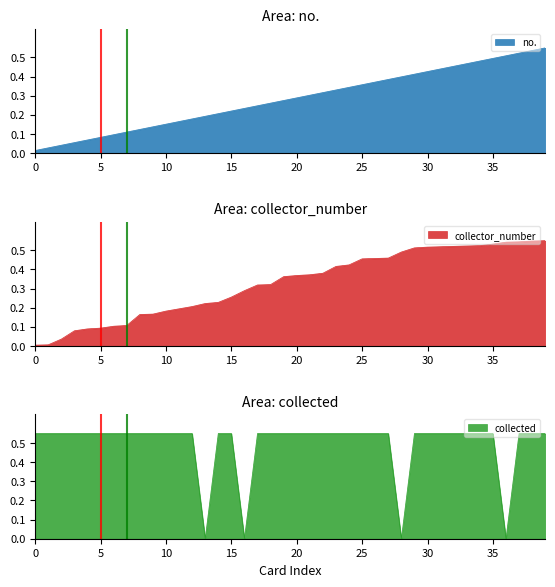

Is it true that collected equals 0.6 at 15?

True